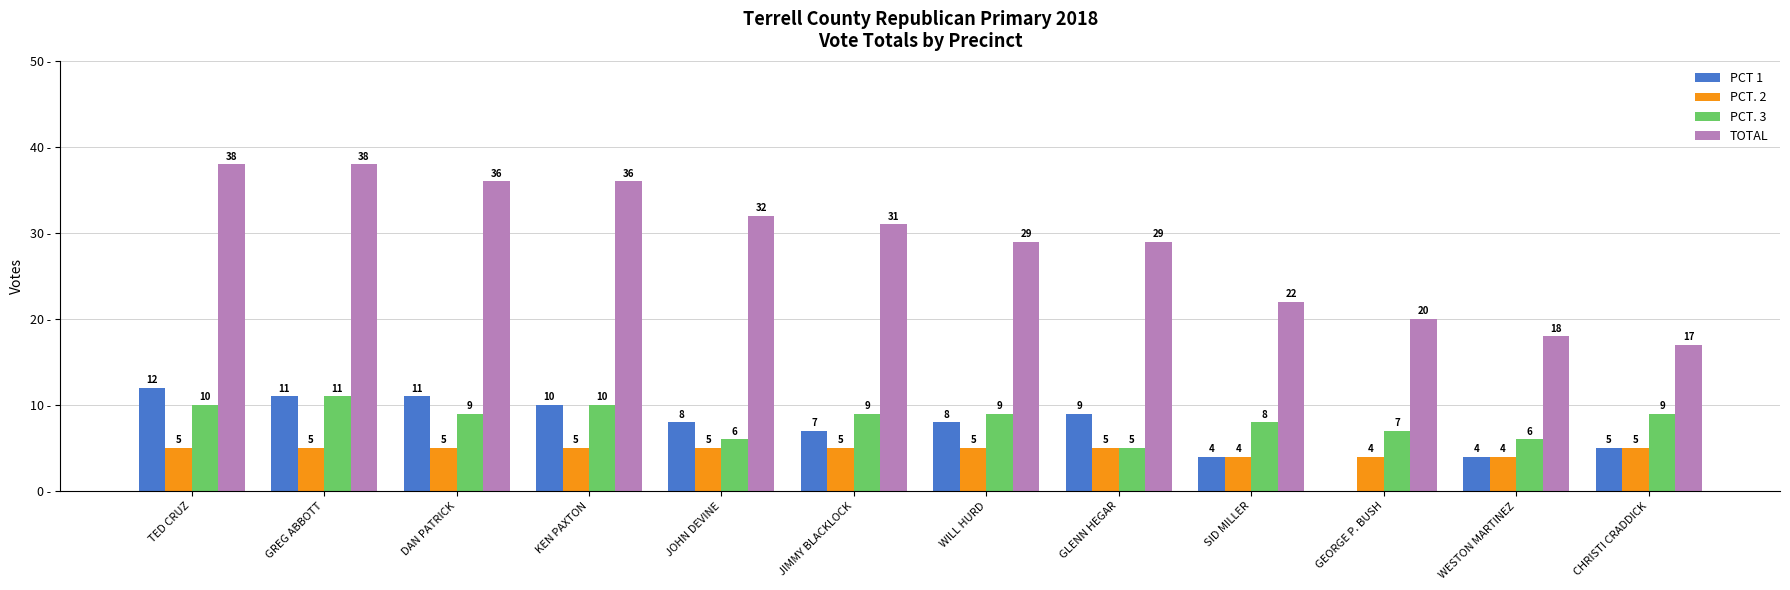

Are the bars horizontal?

No